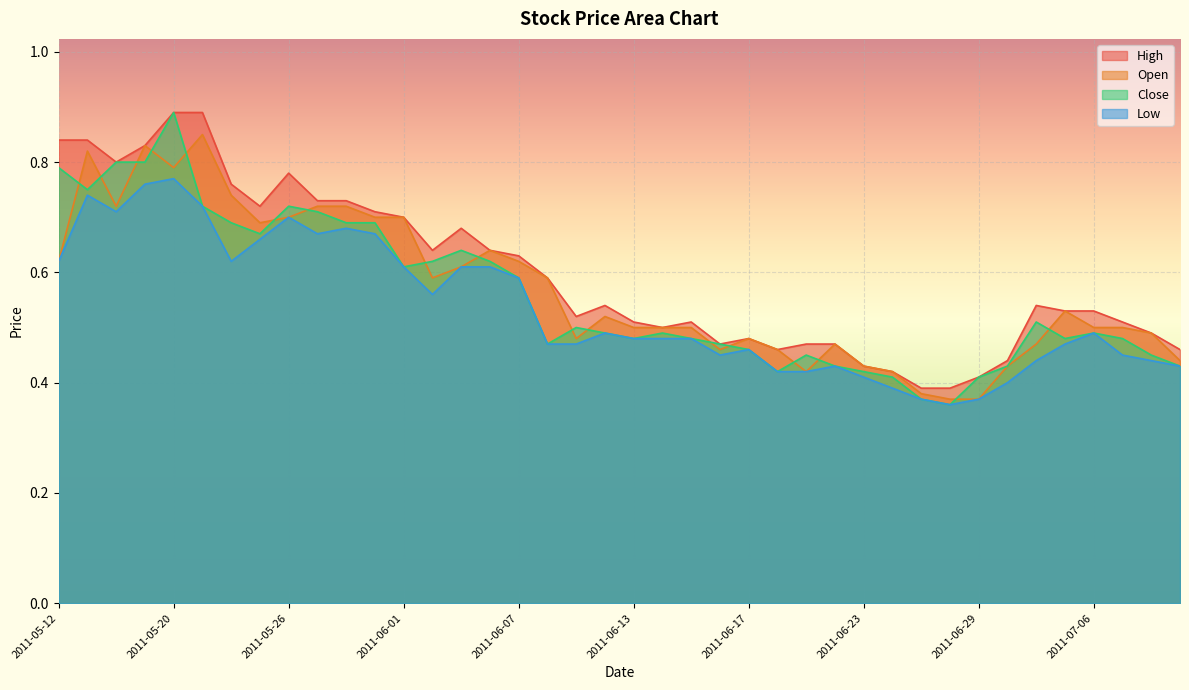

True or false: Low and Open cross at least once.

False